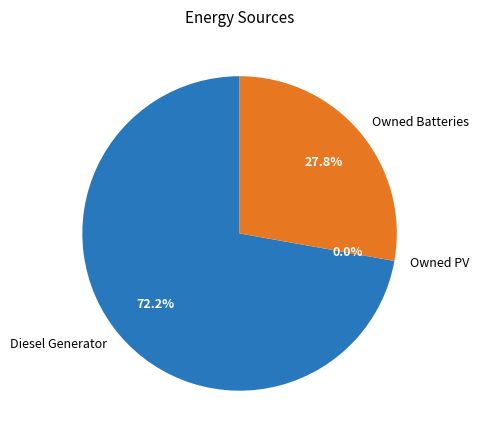

Combined, do Owned PV and Diesel Generator account for over 50%?

Yes